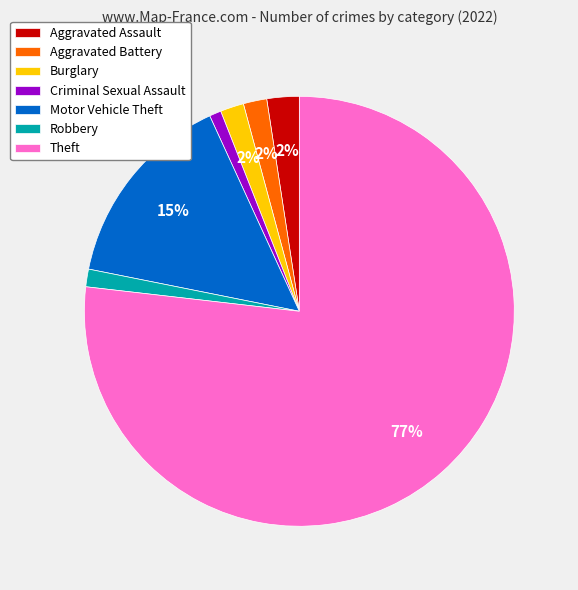

Which has a higher value, Motor Vehicle Theft or Criminal Sexual Assault?

Motor Vehicle Theft